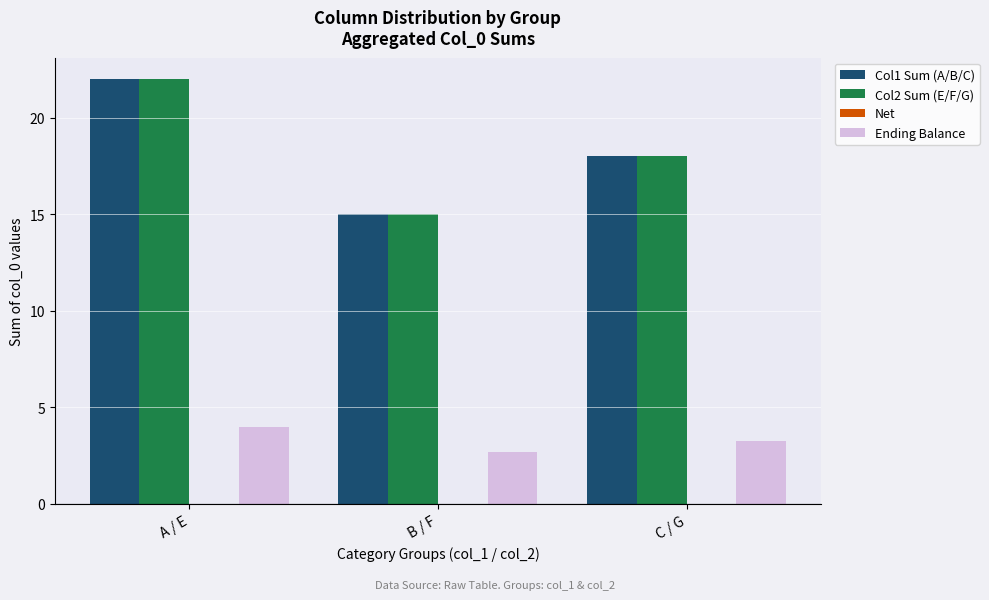

Which category has the highest value across all series?

A / E